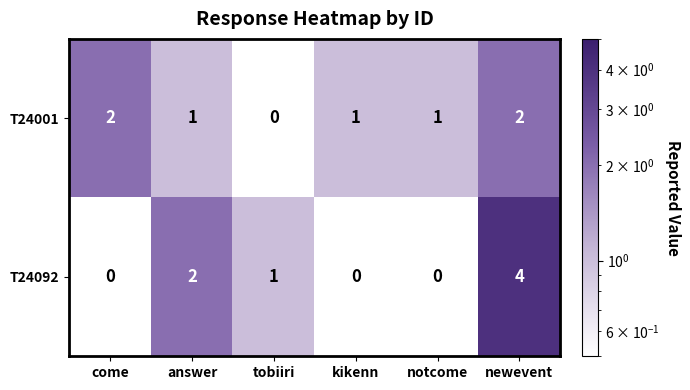

Reading left to right, what are all the values shown in this chart?

T24001: come=2	answer=1	tobiiri=0	kikenn=1	notcome=1	newevent=2
T24092: come=0	answer=2	tobiiri=1	kikenn=0	notcome=0	newevent=4